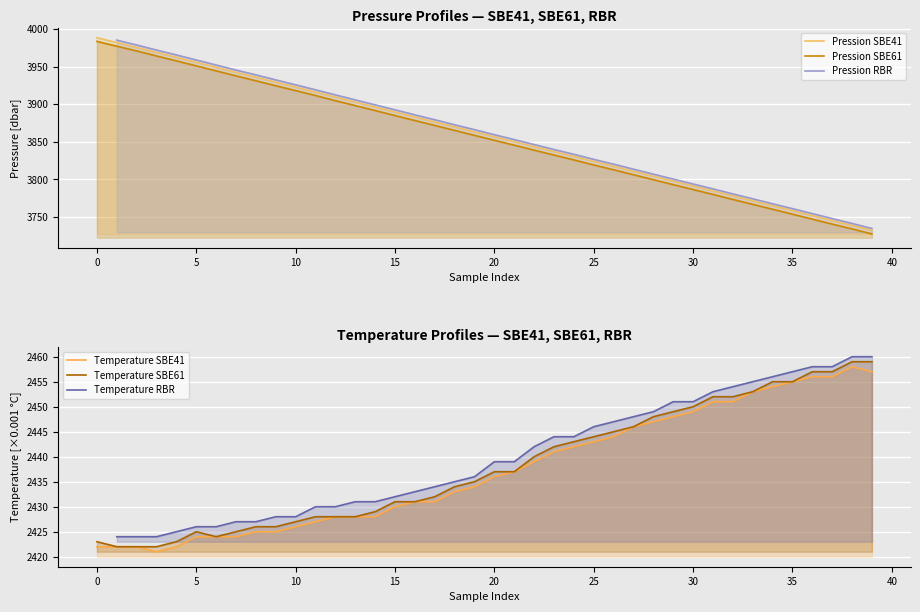

True or false: Temperature SBE61 and Pression SBE61 cross at least once.

False